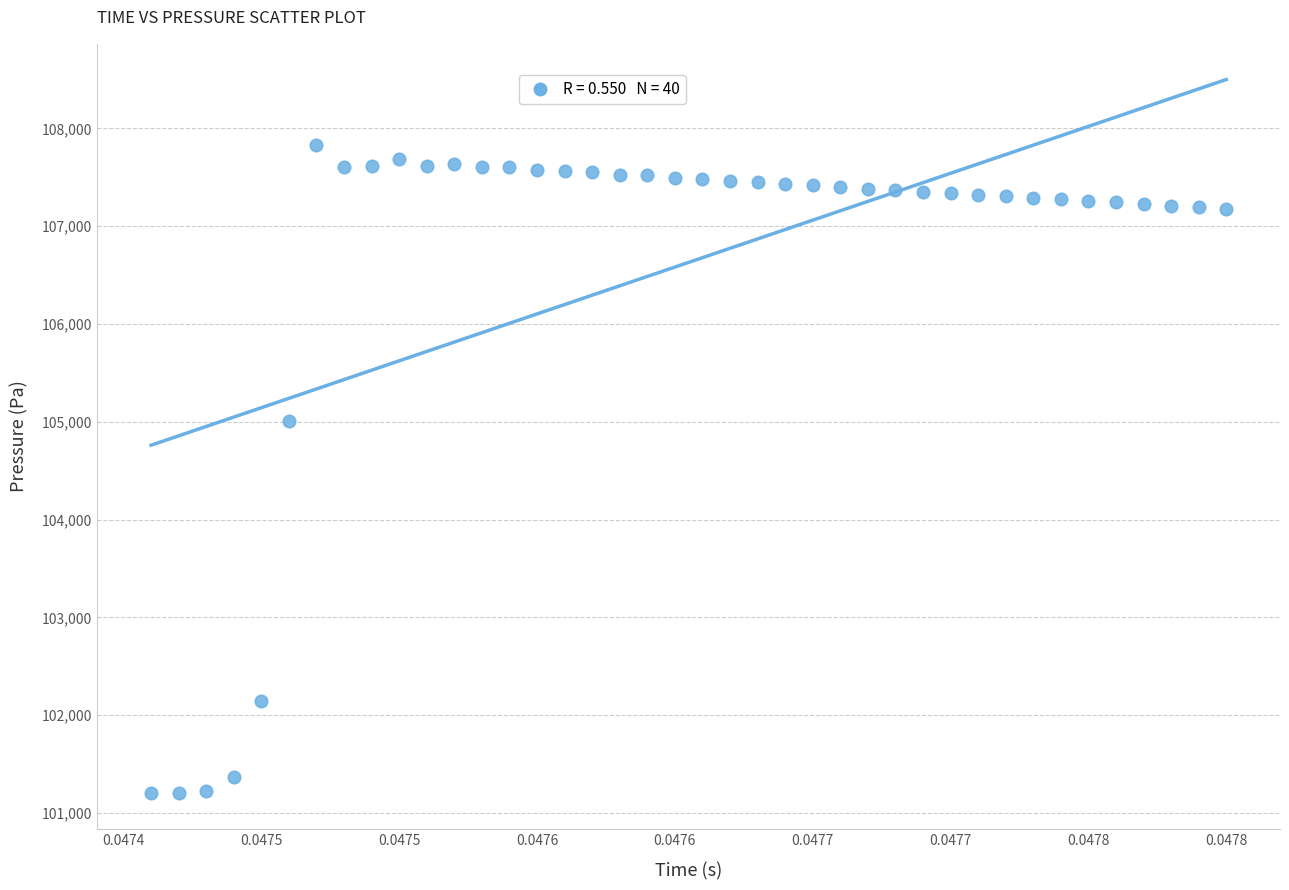

What is the range of Y values (max minus min)?

6632